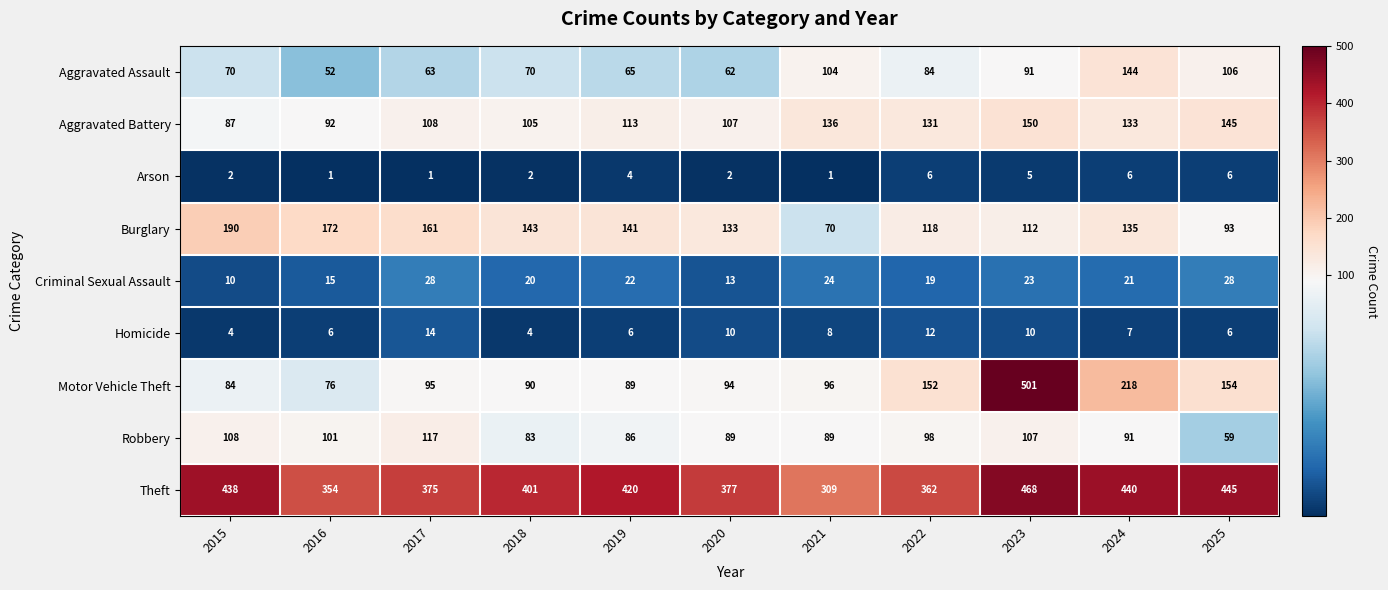

List the series in order of their peak value, lowest first.

Arson, Homicide, Criminal Sexual Assault, Robbery, Aggravated Assault, Aggravated Battery, Burglary, Theft, Motor Vehicle Theft